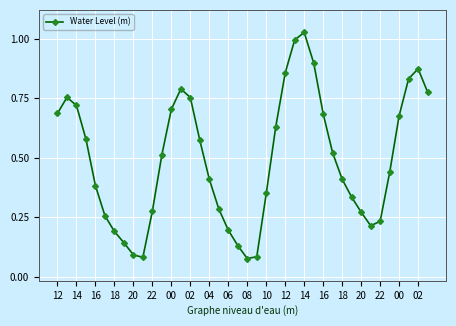

How many data points does each series have?

40